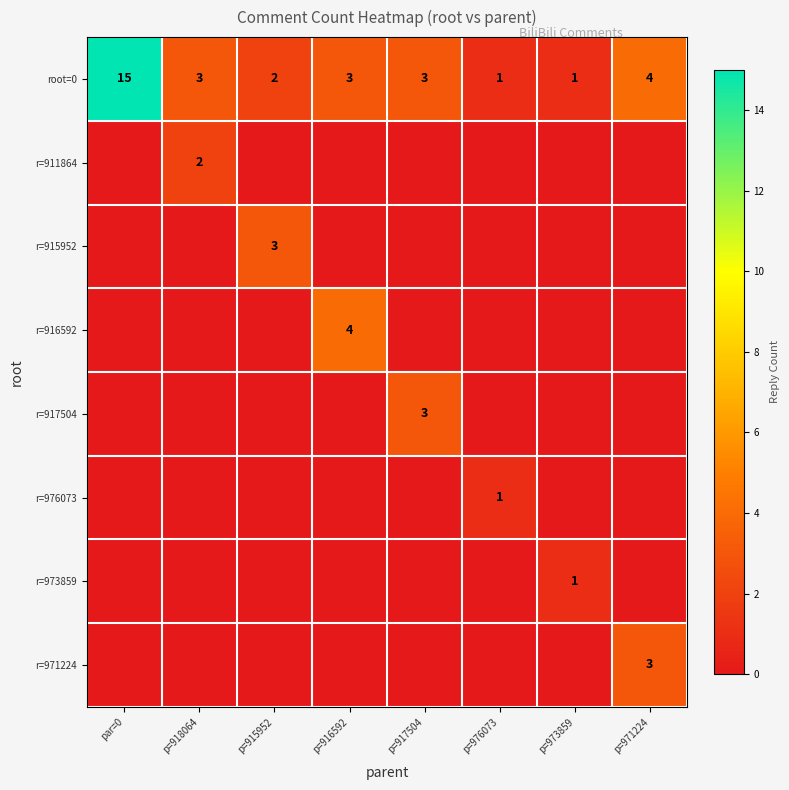

What is the sum of all root=0 values?

32